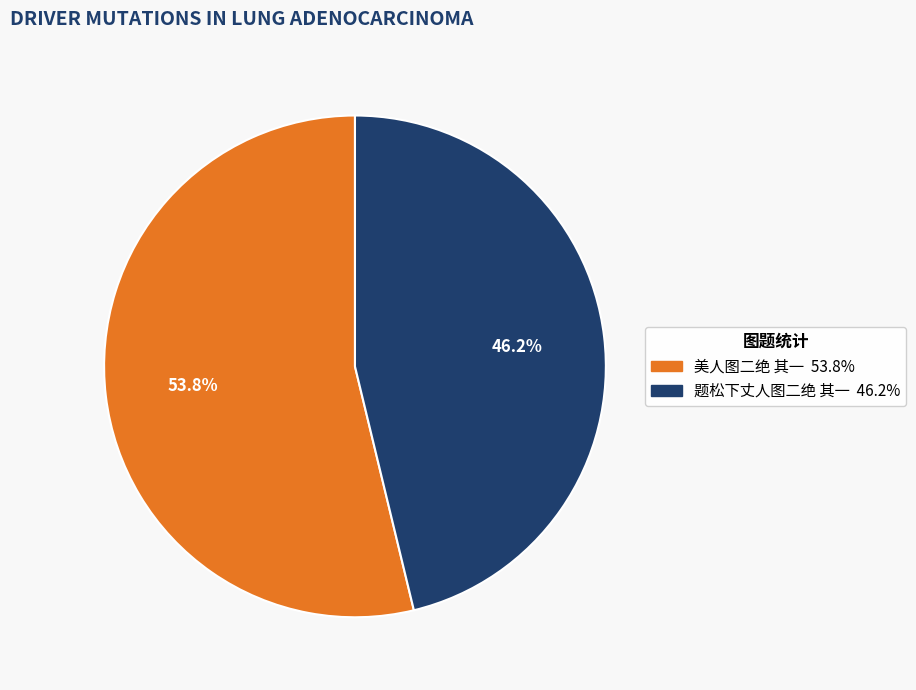

Is the sum of 美人图二绝 其一 and 题松下丈人图二绝 其一 greater than half?

Yes